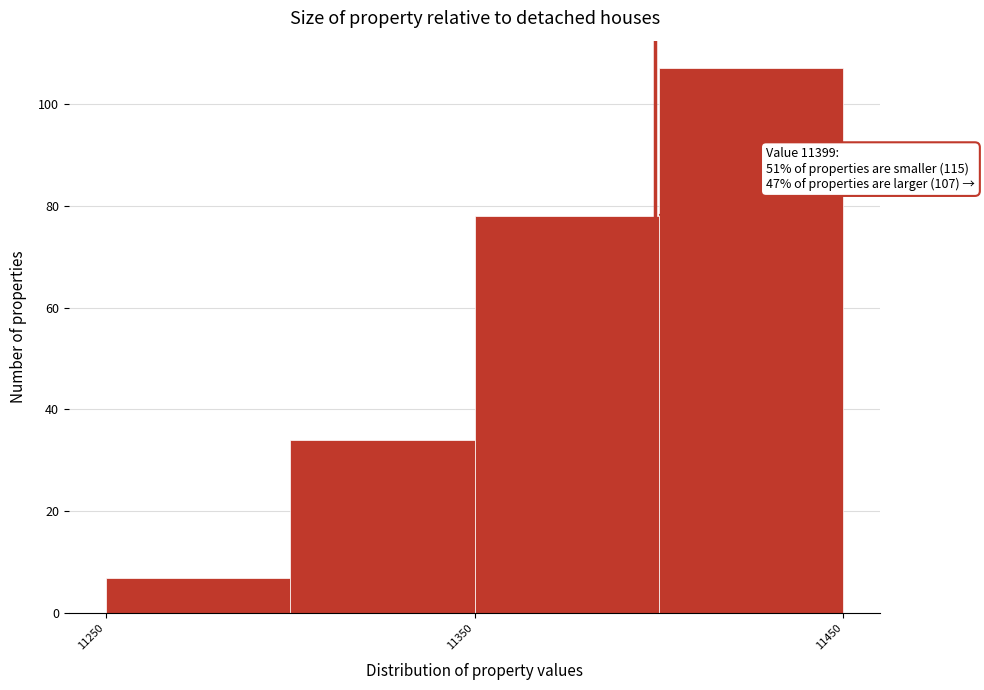

Over which range of the x-axis is the bar tallest?

11400 to 11450